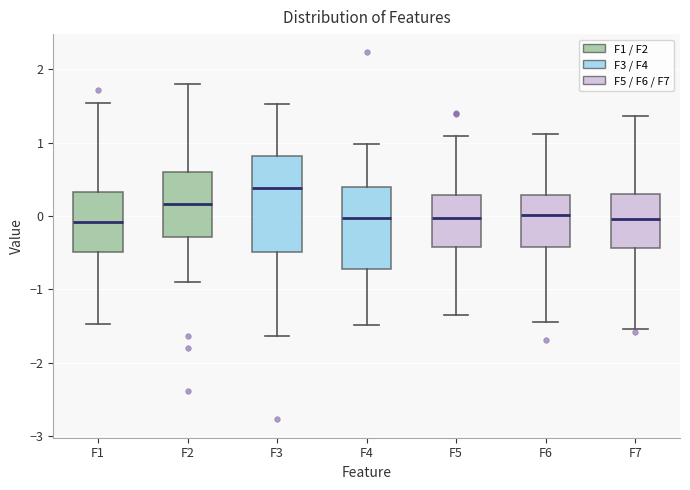

Reading left to right, transcribe this box plot: for each box, give where its median line is, the range the box spans, and where its two whiskers end, as read against the y-axis. The values are not printed on the chart, so give them approximately, as read against the axis.

F1: median -0.1, box -0.5 to 0.3, whiskers -1.5 to 1.5
F2: median 0.2, box -0.3 to 0.6, whiskers -0.9 to 1.8
F3: median 0.4, box -0.5 to 0.8, whiskers -1.6 to 1.5
F4: median 0.0, box -0.7 to 0.4, whiskers -1.5 to 1.0
F5: median 0.0, box -0.4 to 0.3, whiskers -1.4 to 1.1
F6: median 0.0, box -0.4 to 0.3, whiskers -1.4 to 1.1
F7: median 0.0, box -0.4 to 0.3, whiskers -1.5 to 1.4